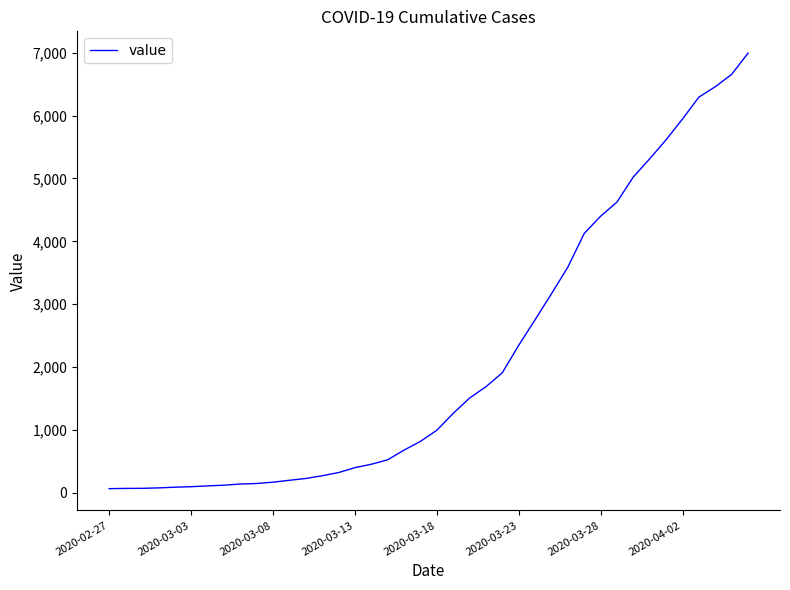

What is the difference between the maximum and minimum values?

6931